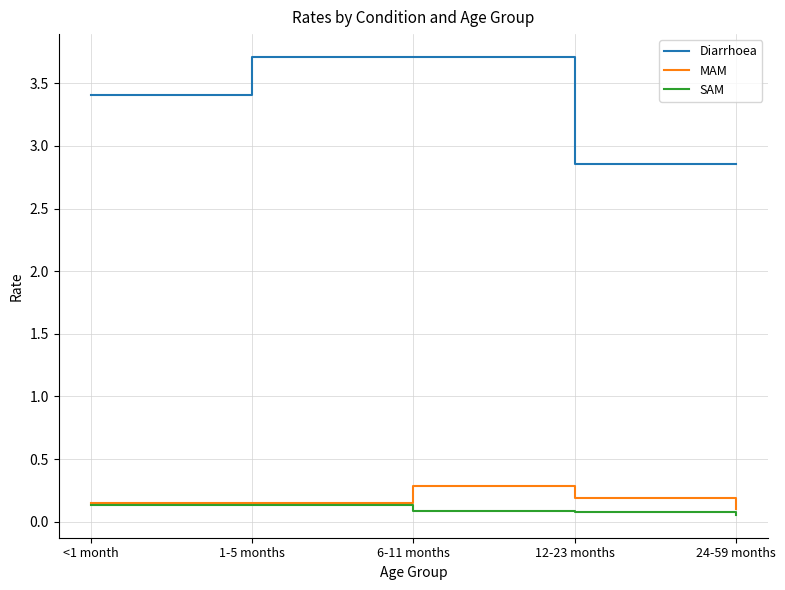

Between <1 month and 12-23 months, which series saw the biggest shift?

Diarrhoea